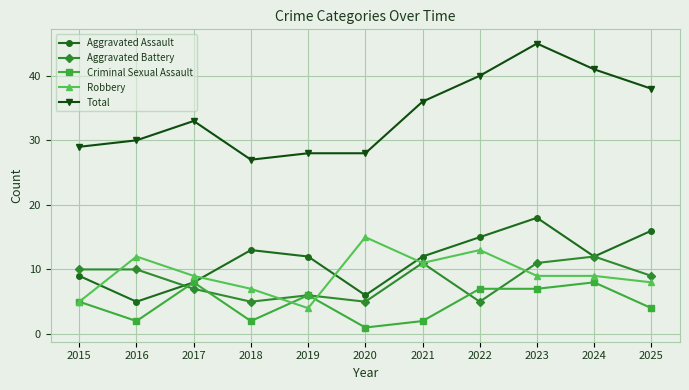

What is the difference between the highest and lowest values at 2017?

26